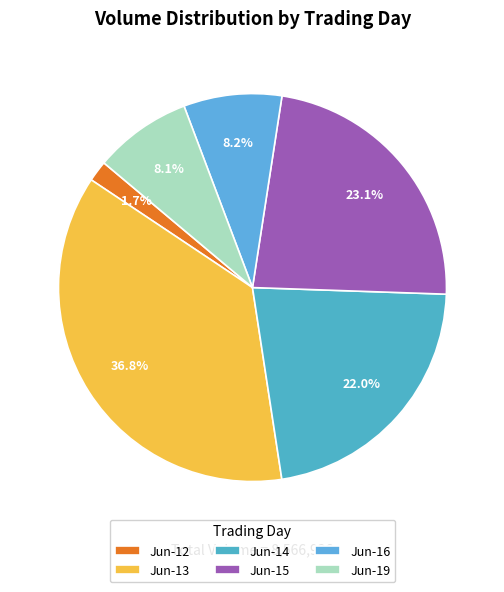

How many slices are in this pie chart?

6